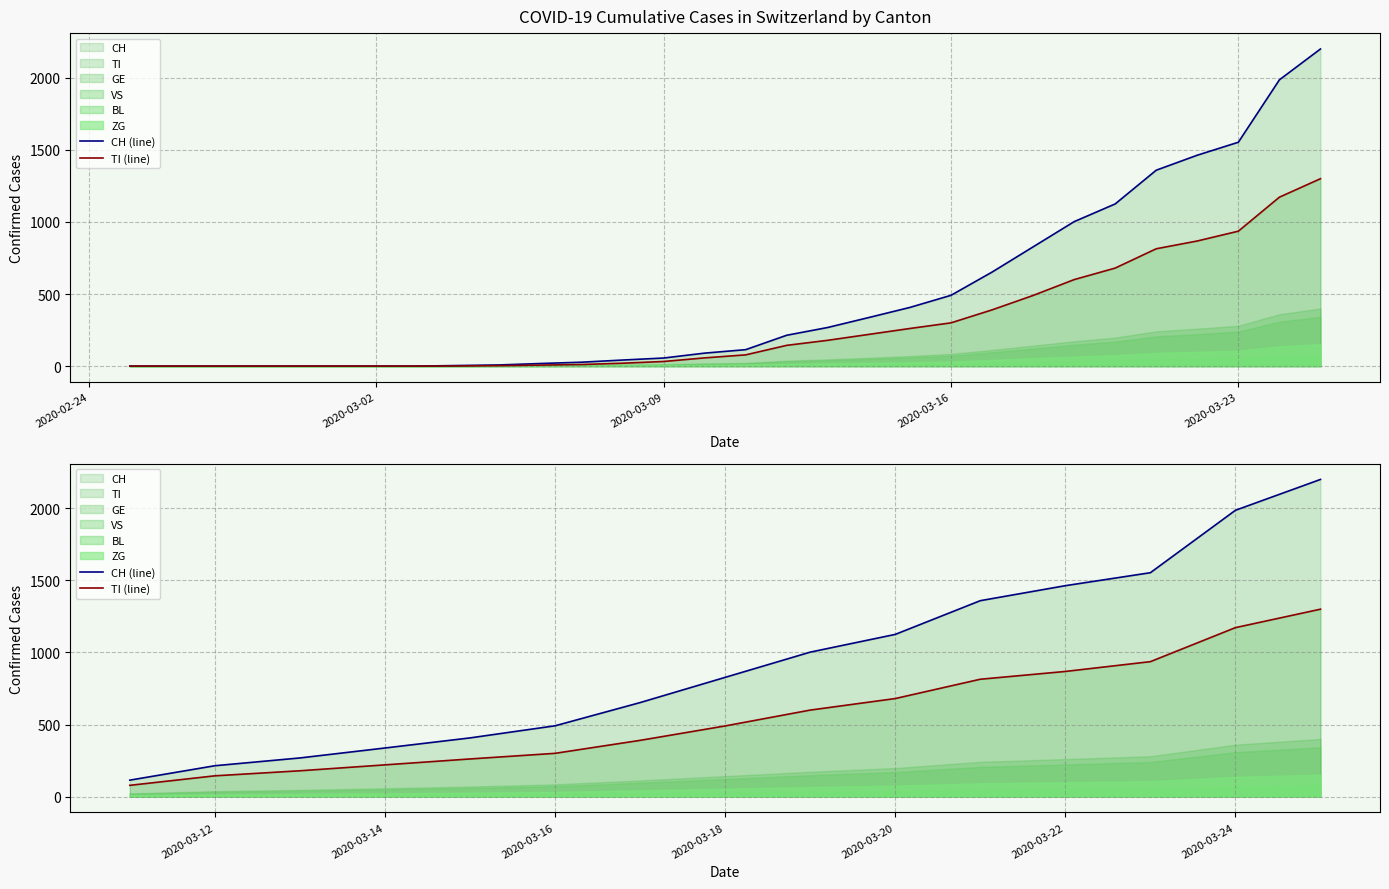

Read the TI (line) value at 2020-03-18, to the nearest 50.

500